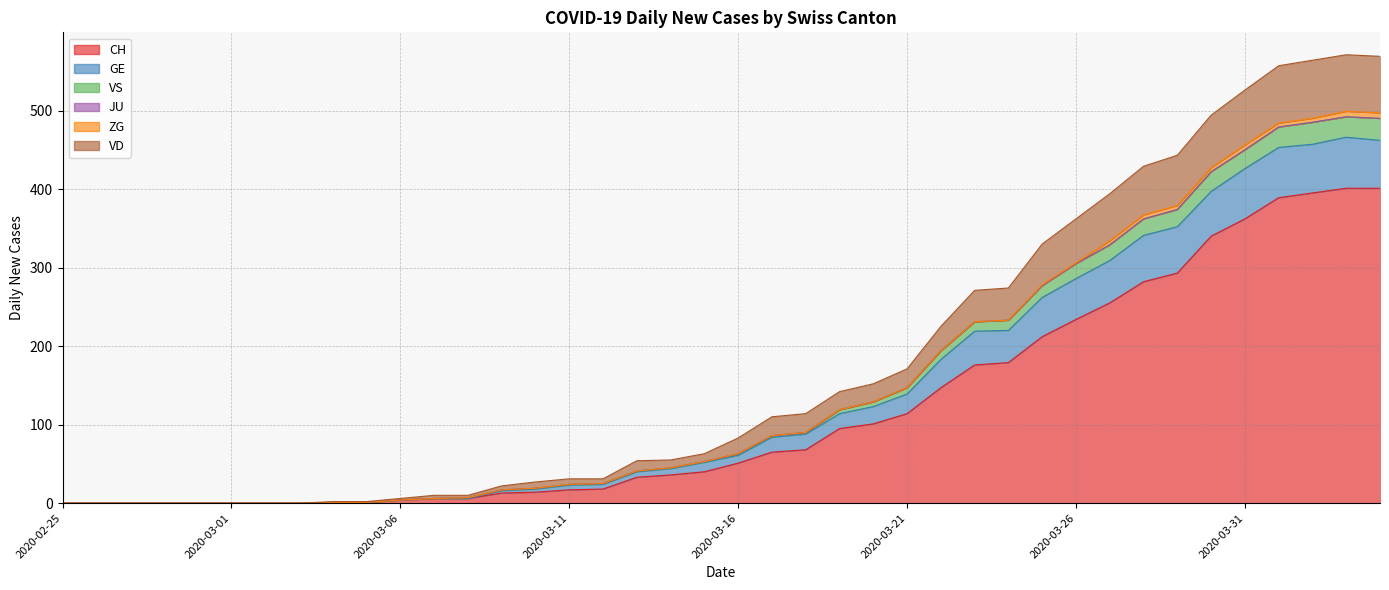

How many data points does each series have?

40